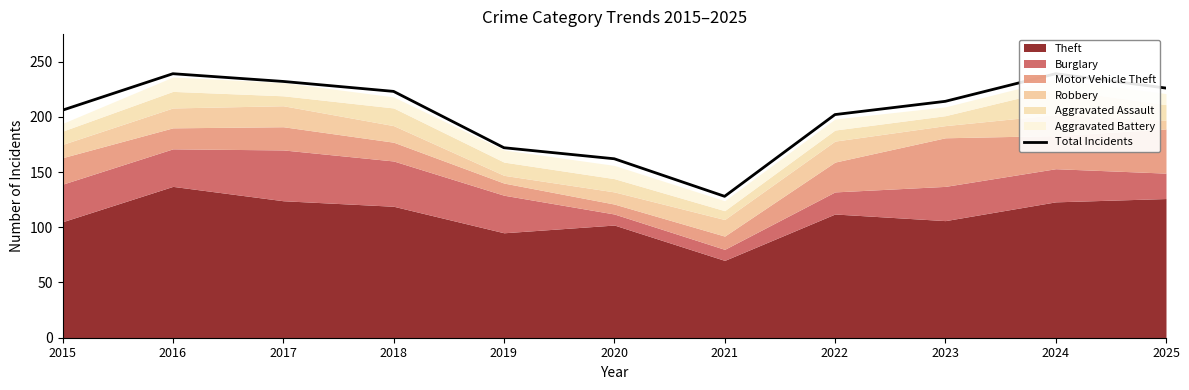

List the labels in order of value, smallest first.

2021, 2020, 2019, 2022, 2015, 2023, 2018, 2025, 2017, 2016, 2024